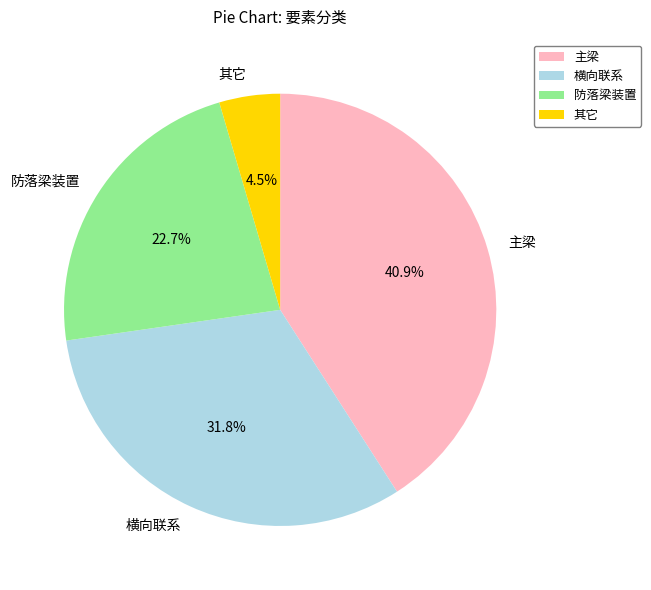

To the nearest percent, what is the combined percentage of 防落梁装置 and 横向联系?

55%